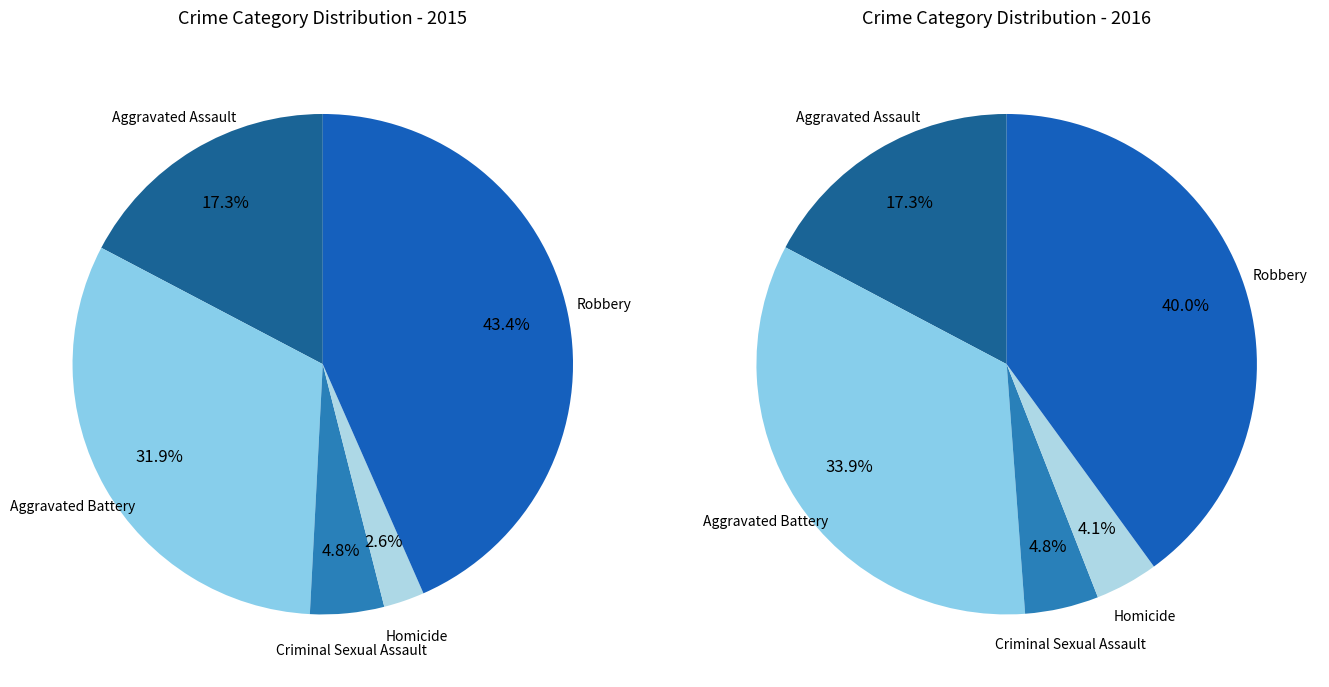

Which slice is the largest?

Robbery